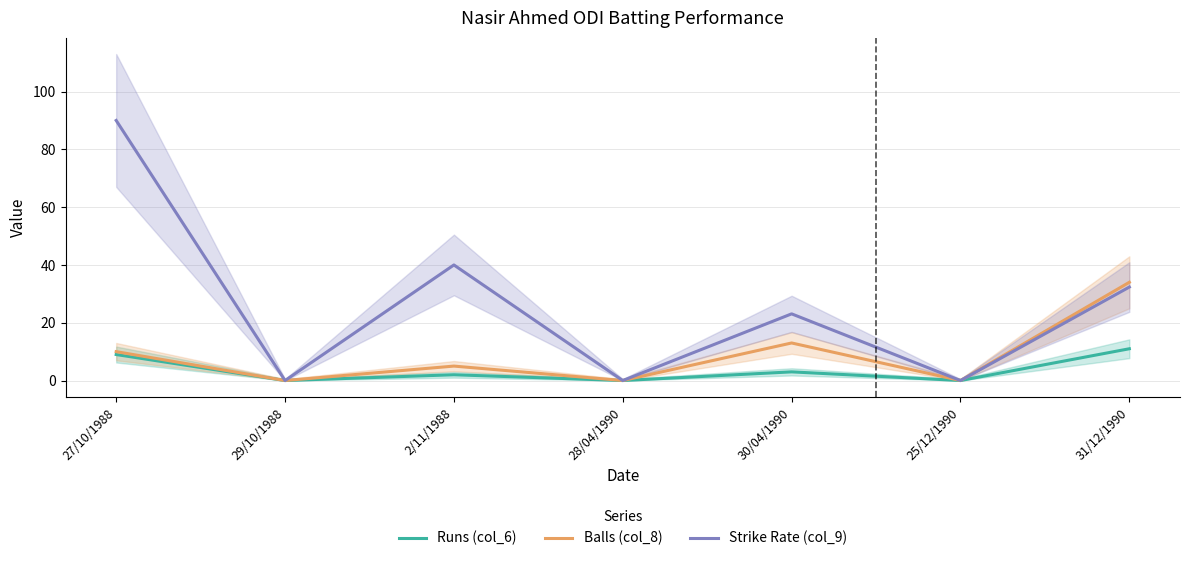

Reading right to left, list all the values displayed in this chart.

Runs (col_6): 11.0	0.0	3.0	0.0	2.0	0.0	9.0
Balls (col_8): 34.0	0.0	13.0	0.0	5.0	0.0	10.0
Strike Rate (col_9): 32.4	0.0	23.1	0.0	40.0	0.0	90.0